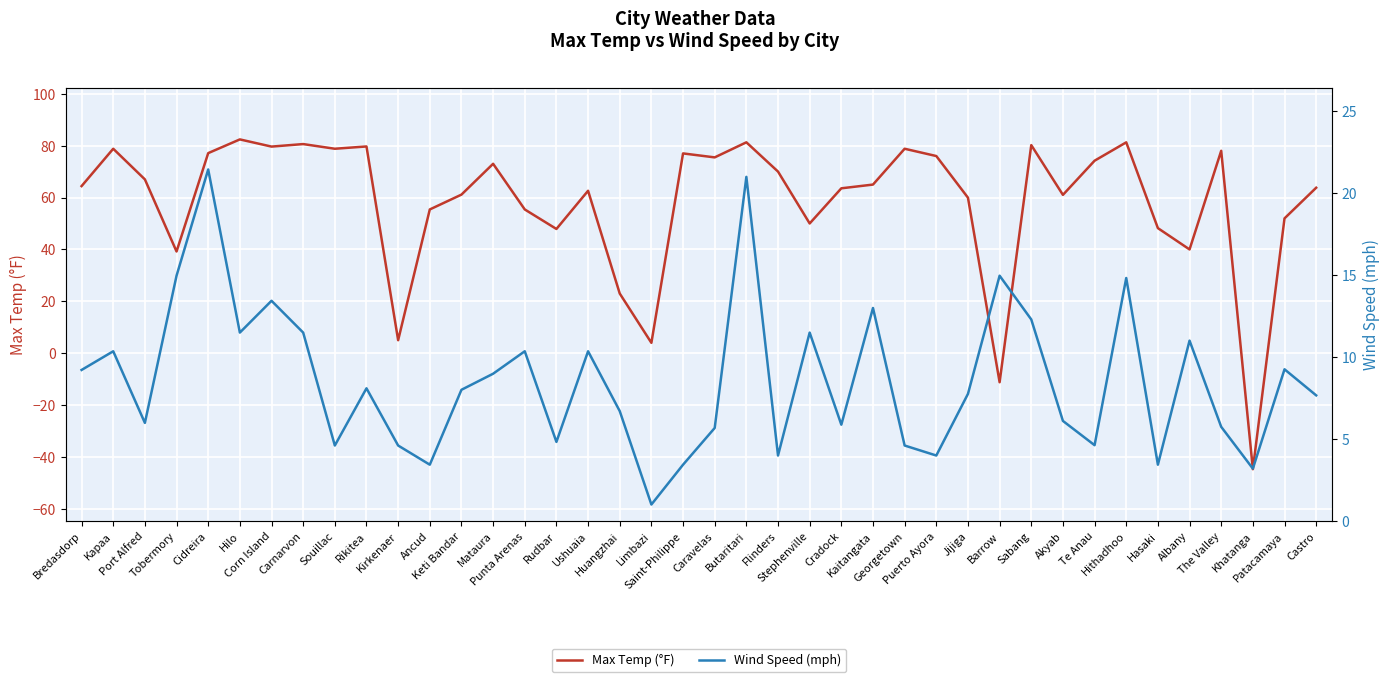

What is the spread (max minus min) of values at Rudbar?

43.1